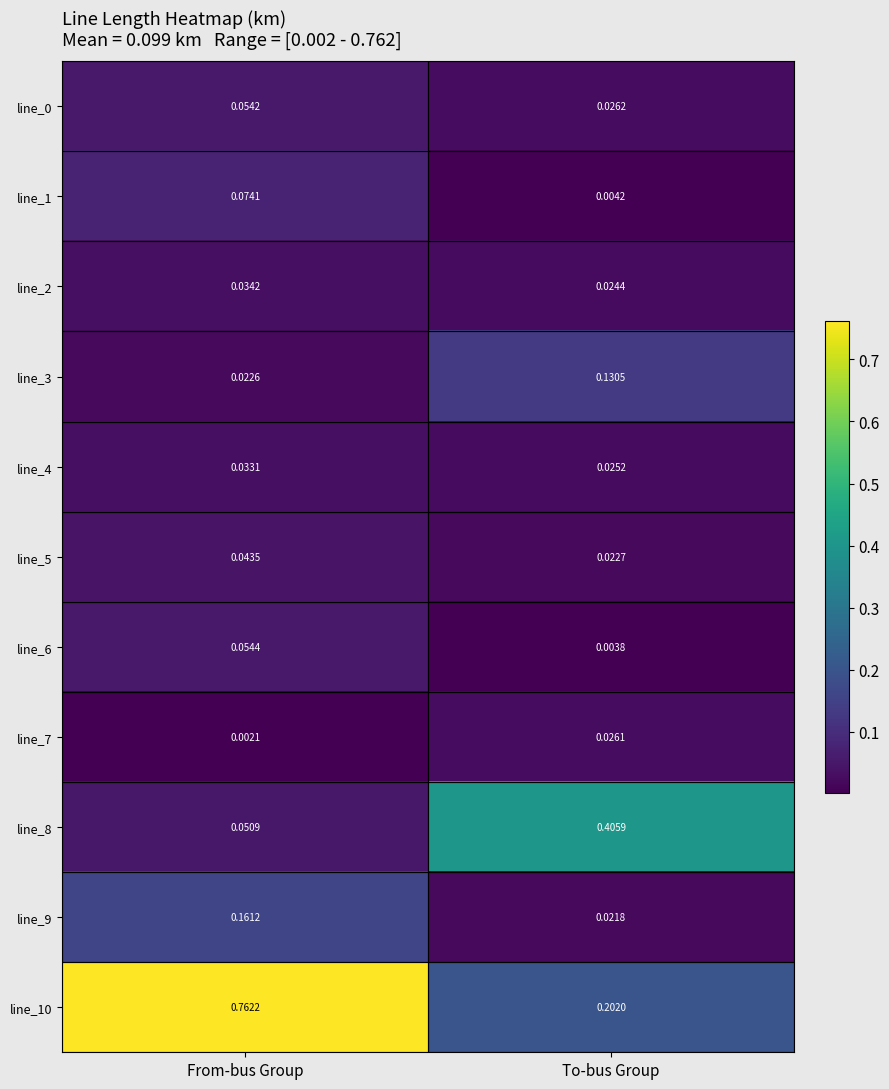

Is the value of line_5 at From-bus Group greater than the value of line_6 at From-bus Group?

No